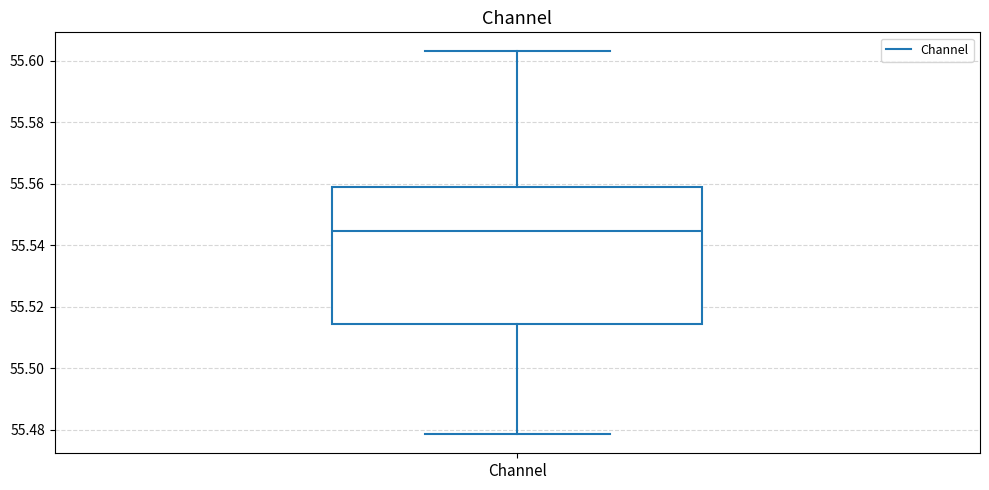

Where is the upper edge of the box for Channel on the y-axis? The values are not printed on the chart, so give them approximately, as read against the axis.

55.558